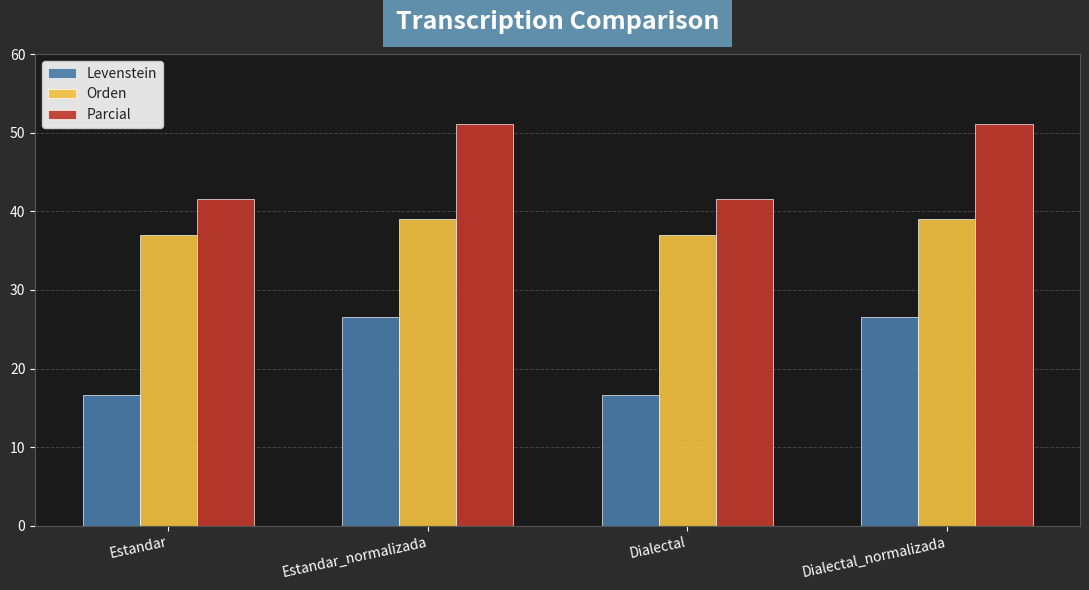

What is the sum of all Orden values?

152.0